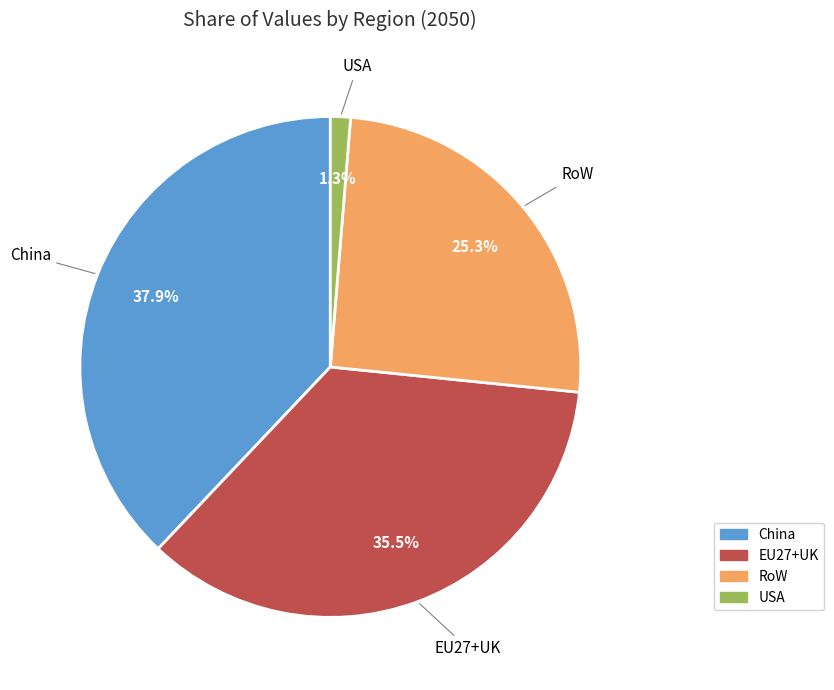

To the nearest percent, what percentage of the pie is USA?

1%